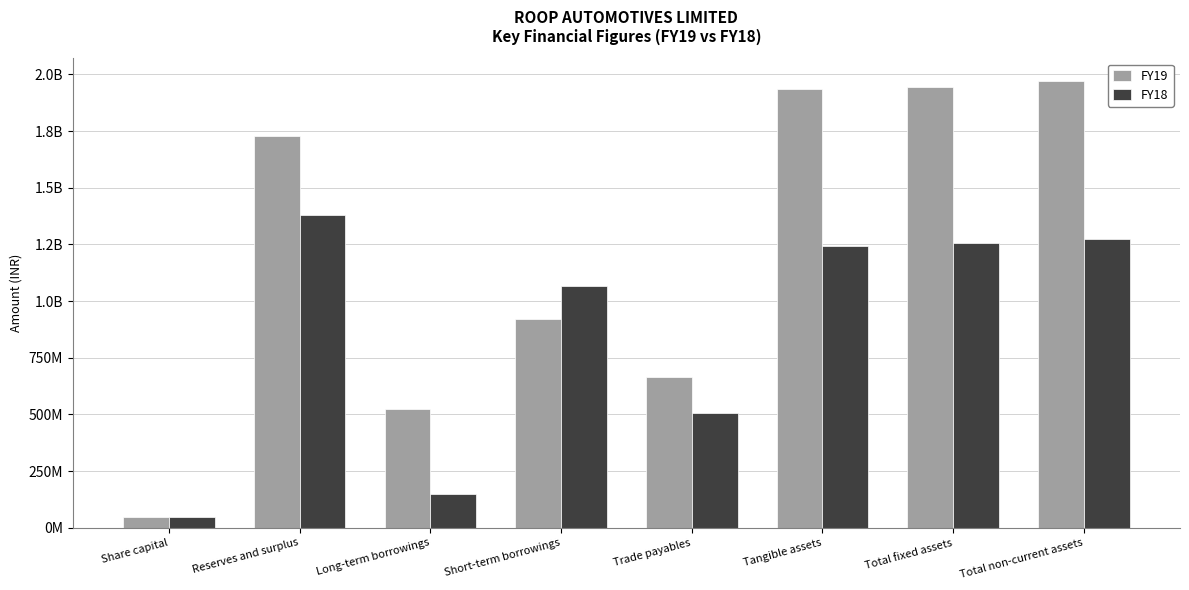

What are all the series names shown in the legend?

FY19, FY18